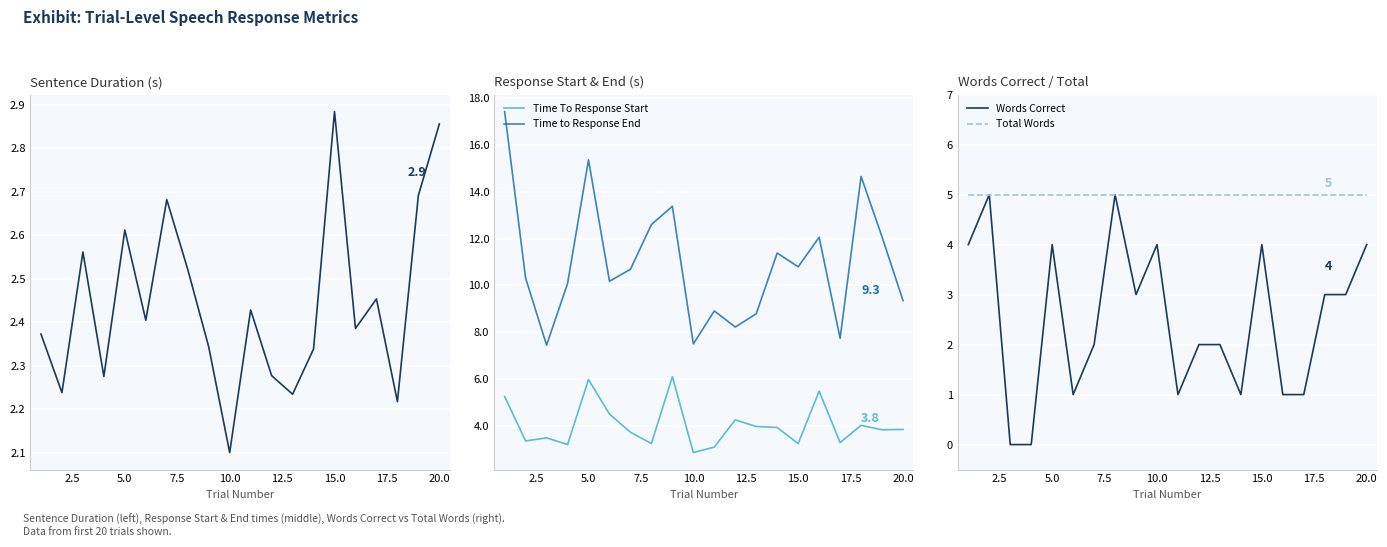

What is the average value of the Total Words series?

5